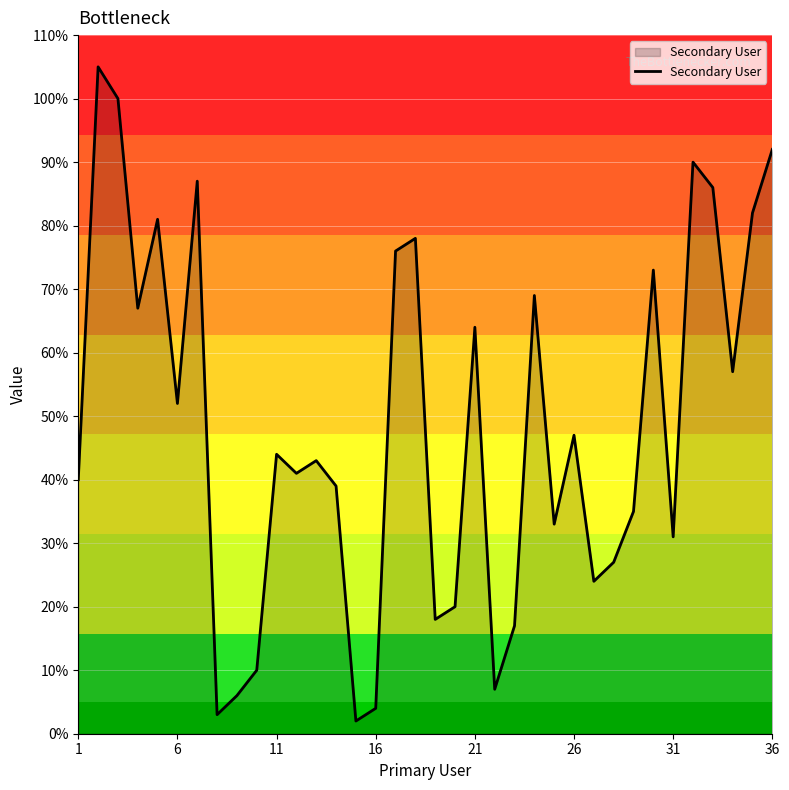

What is the maximum value shown in the chart?

105